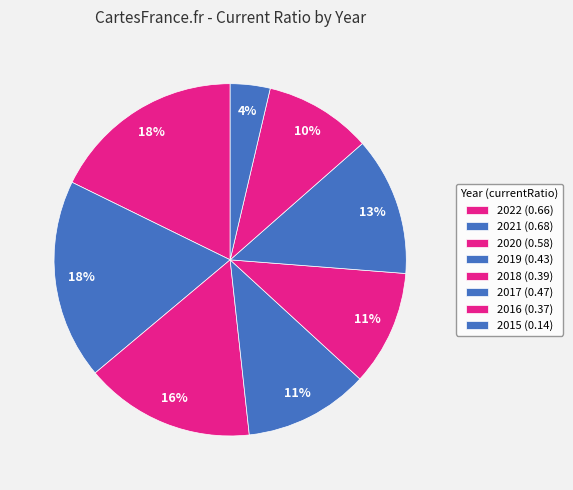

What percentage do 2016 and 2017 together represent?

22.6%